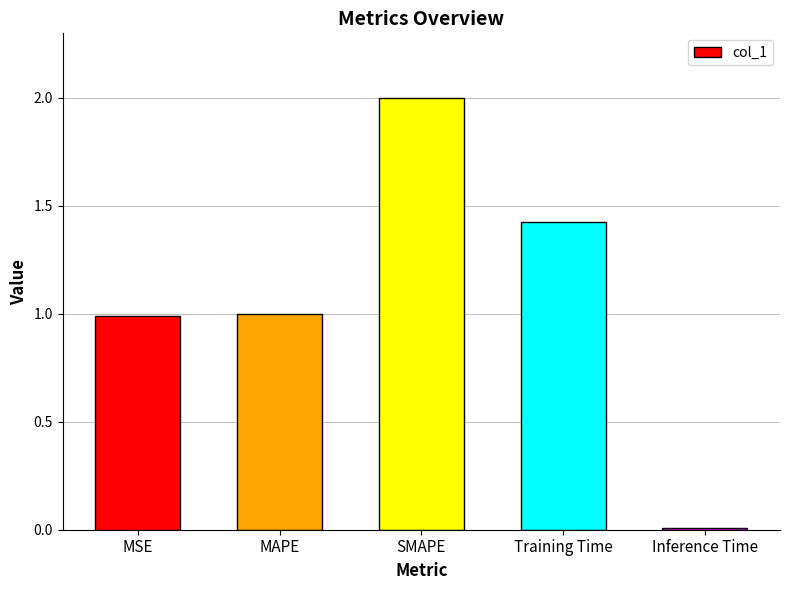

What is the sum of all values?

5.4